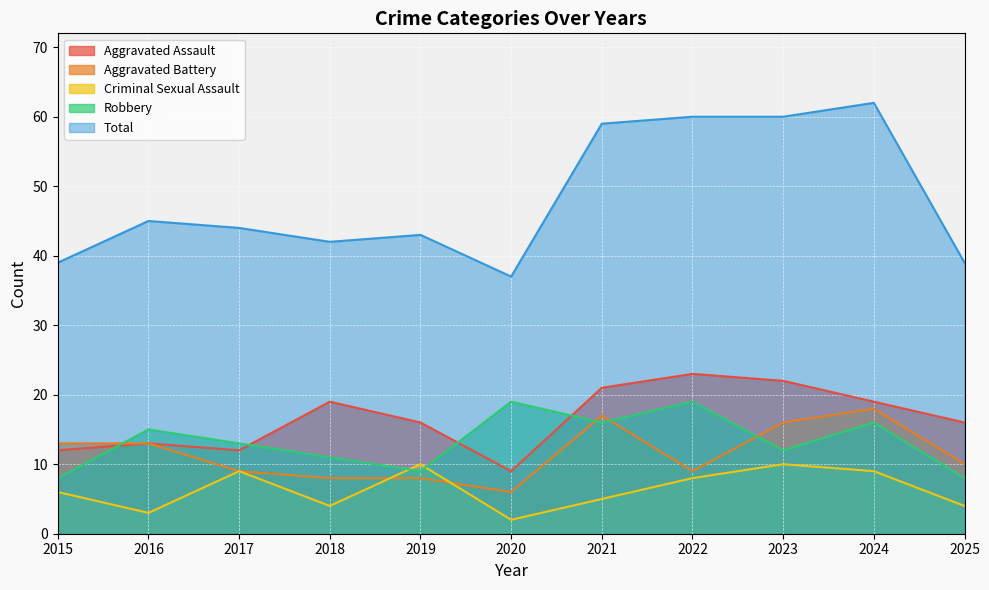

Reading left to right, what are all the values shown in this chart?

Aggravated Assault: 12	13	12	19	16	9	21	23	22	19	16
Aggravated Battery: 13	13	9	8	8	6	17	9	16	18	10
Criminal Sexual Assault: 6	3	9	4	10	2	5	8	10	9	4
Robbery: 8	15	13	11	9	19	16	19	12	16	8
Total: 39	45	44	42	43	37	59	60	60	62	39